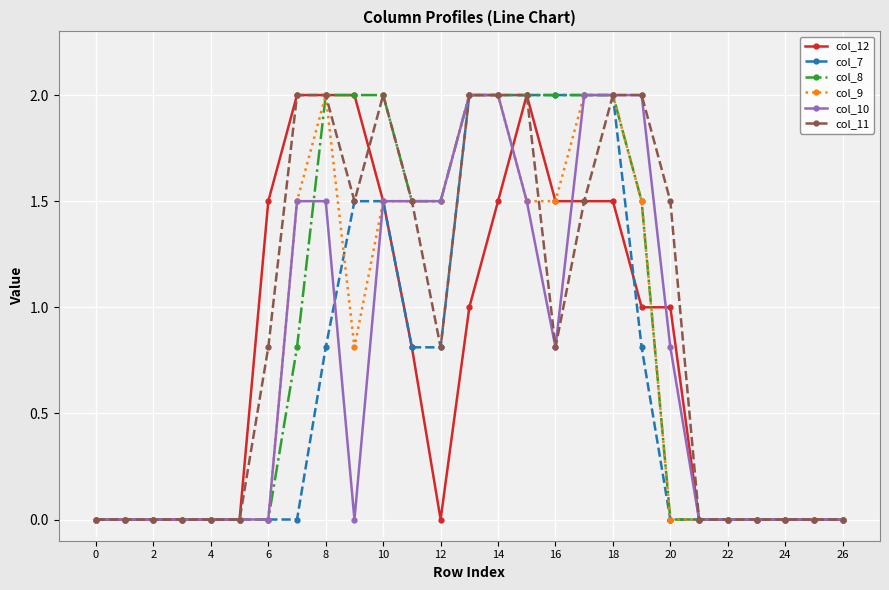

What is the maximum value for col_8?

2.0